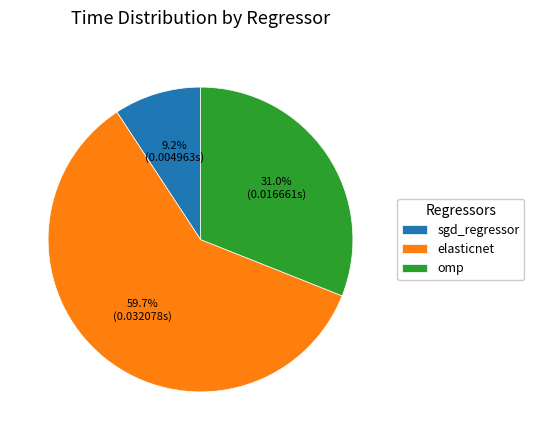

True or false: elasticnet accounts for 75% of the total.

False